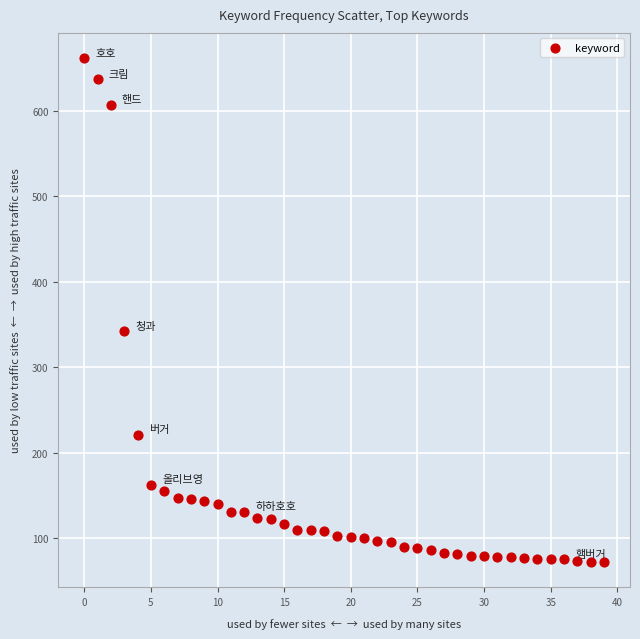

What is the range of Y values (max minus min)?

590